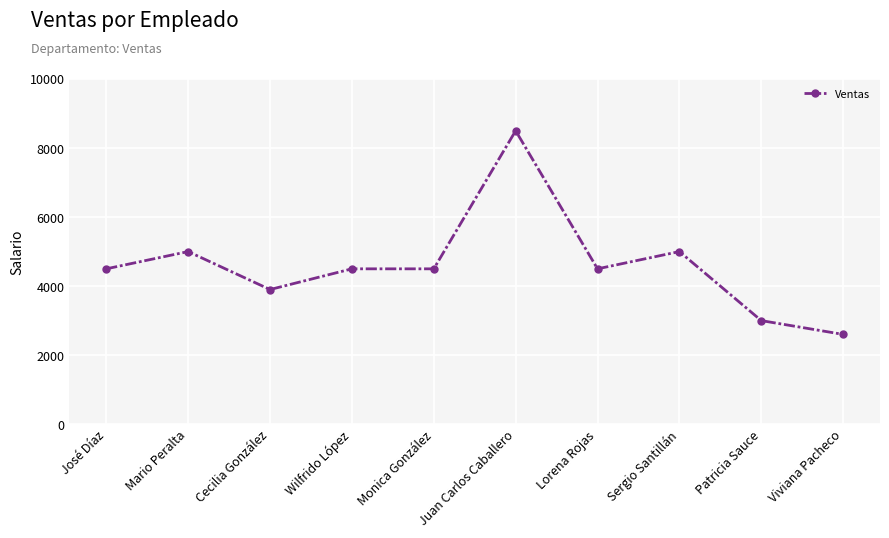

What is the label of the 1st point from the right?

Viviana Pacheco